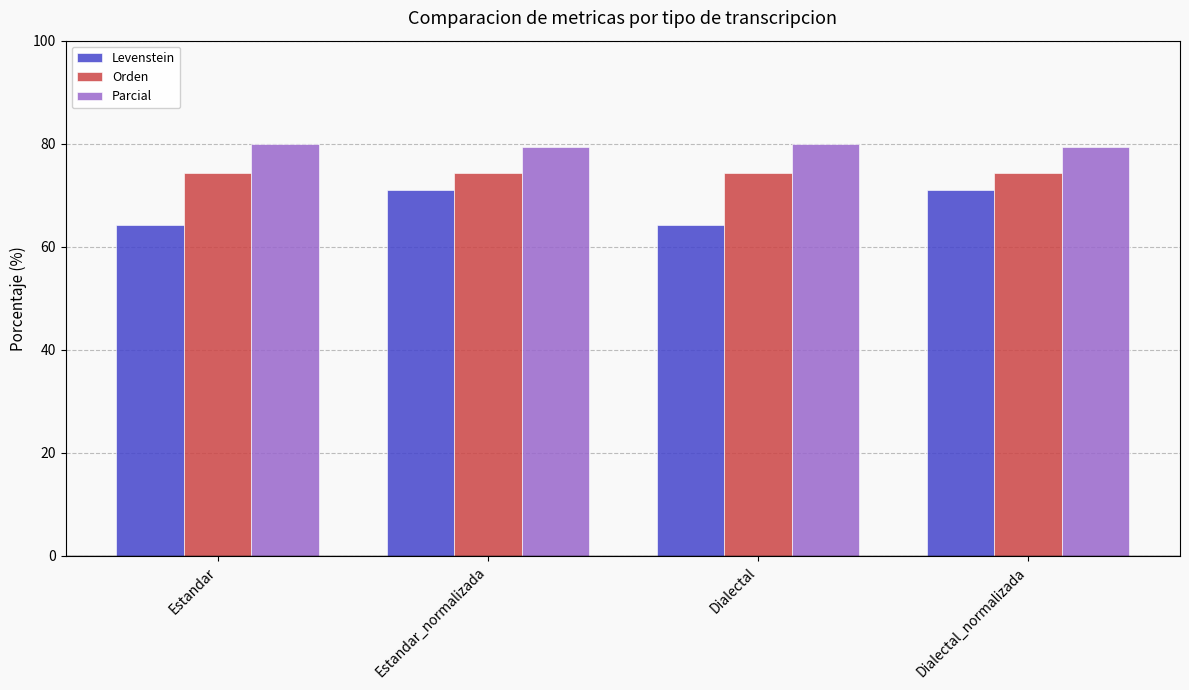

What is the total value across all series at Dialectal_normalizada?

224.8